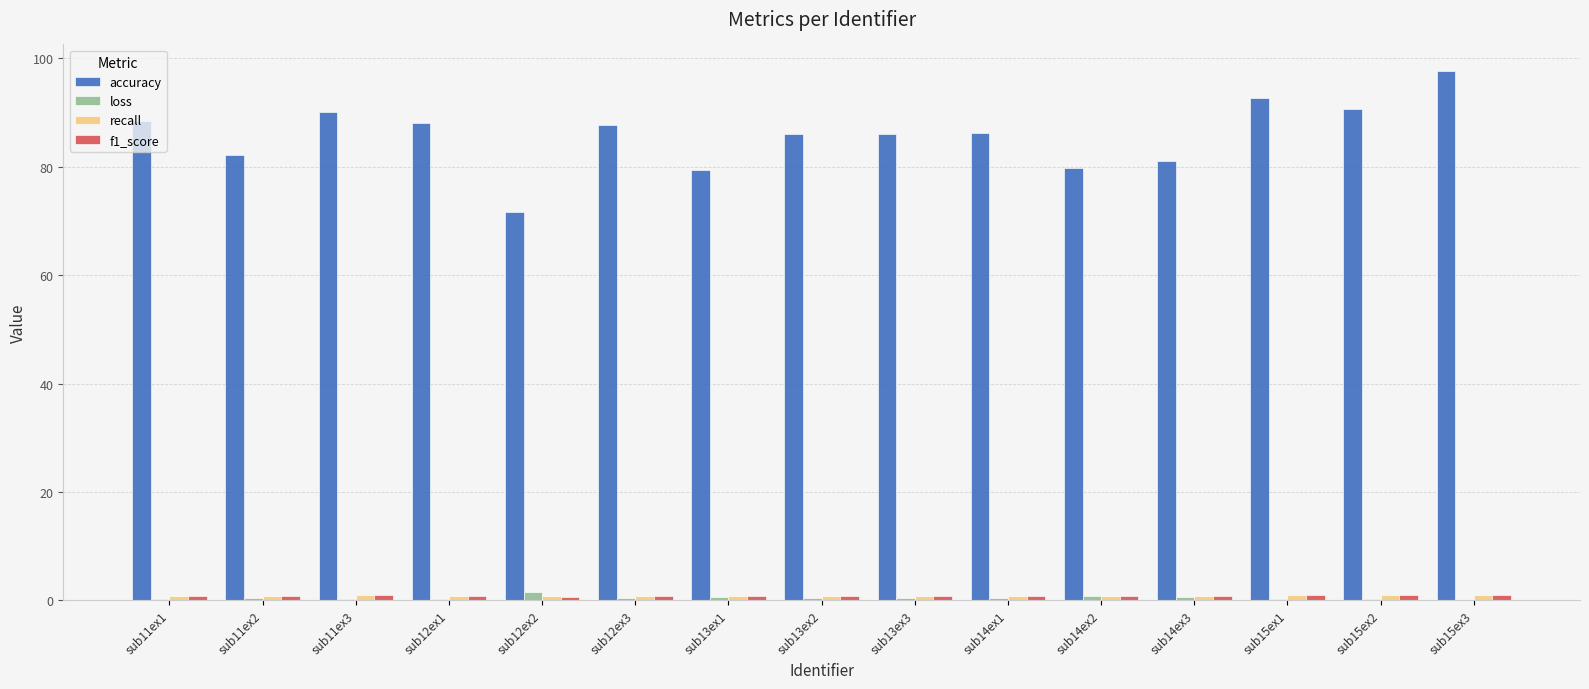

What is the greatest value displayed?

97.7